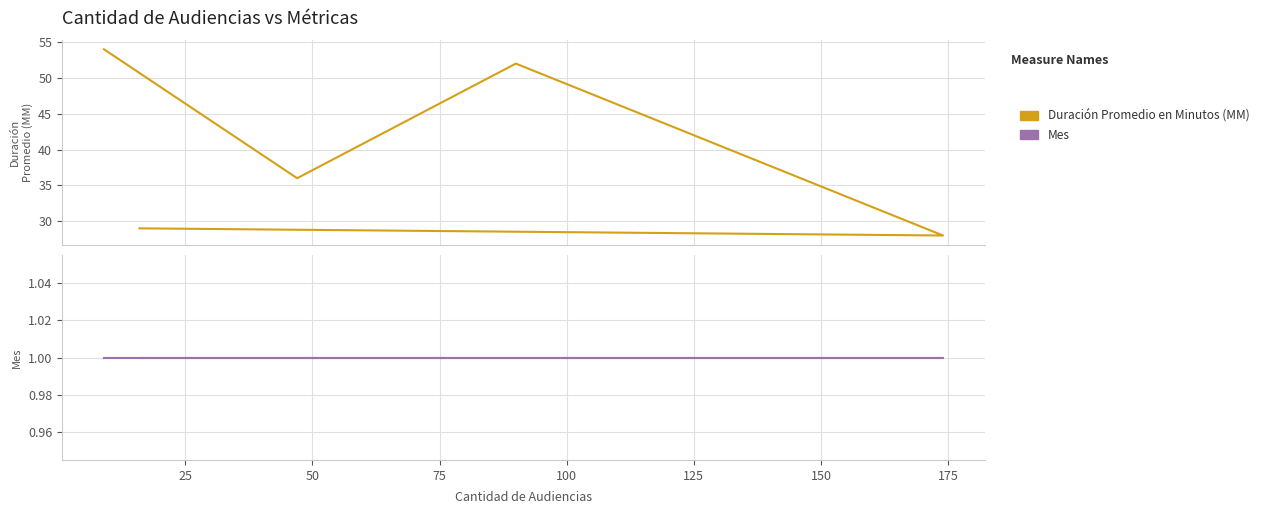

List the series in order of their peak value, highest first.

Duración Promedio en Minutos (MM), Mes